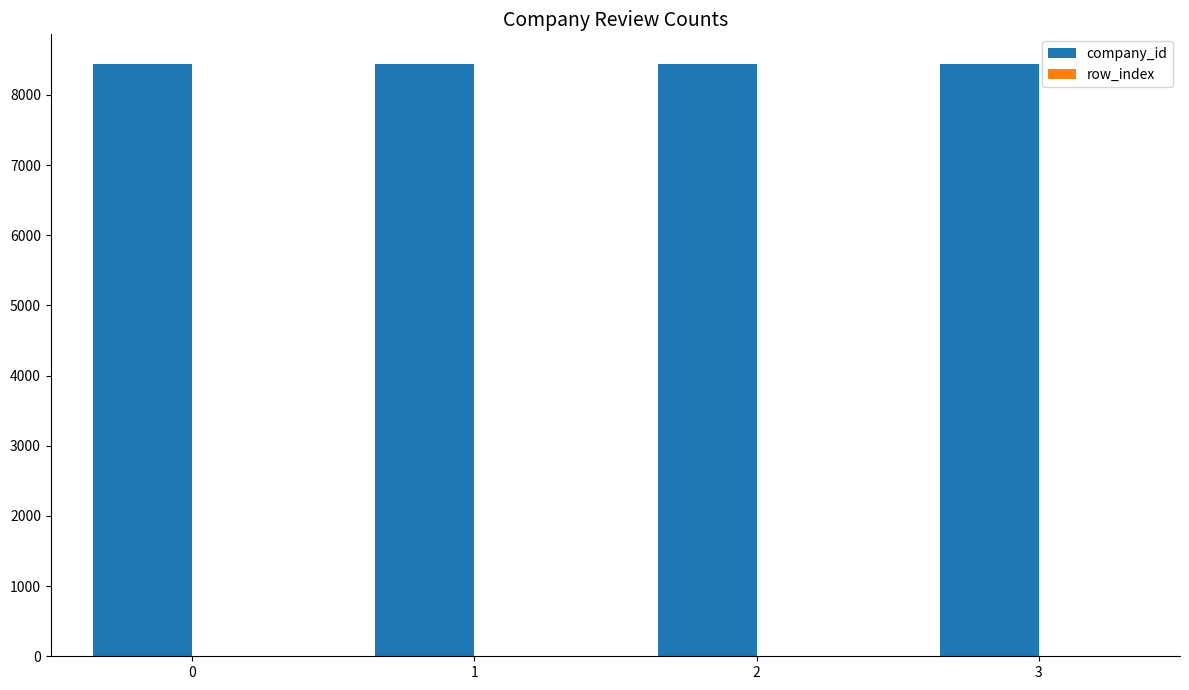

The value of company_id at 3 is 13563. True or false?

False